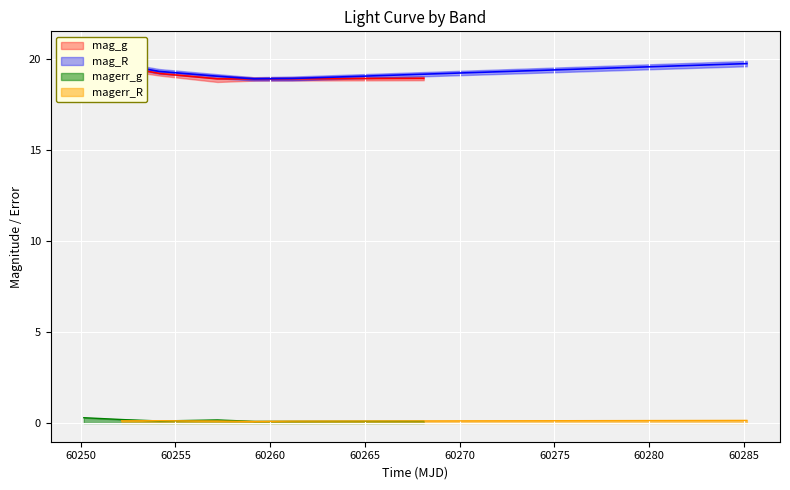

At how many categories does at least one series exceed 2?

6